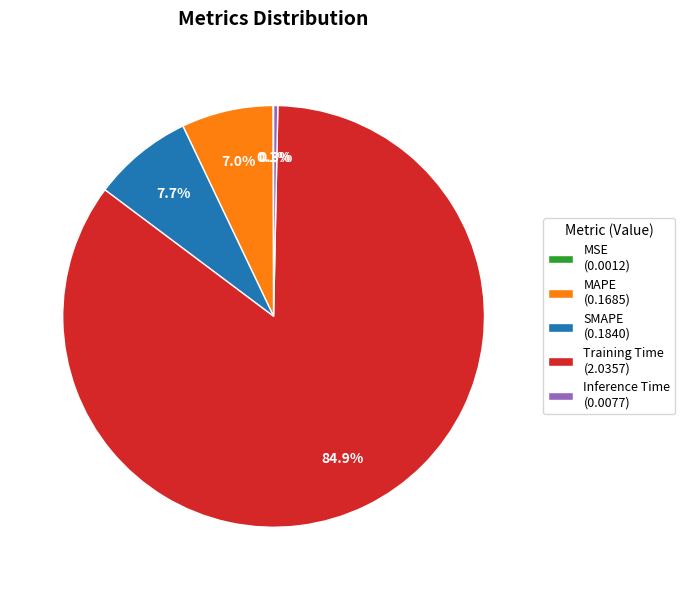

Between Training Time and MAPE, which is larger?

Training Time